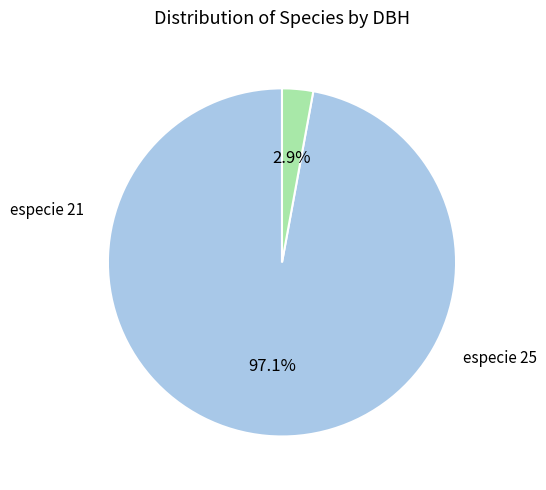

Does any single category account for the majority?

Yes